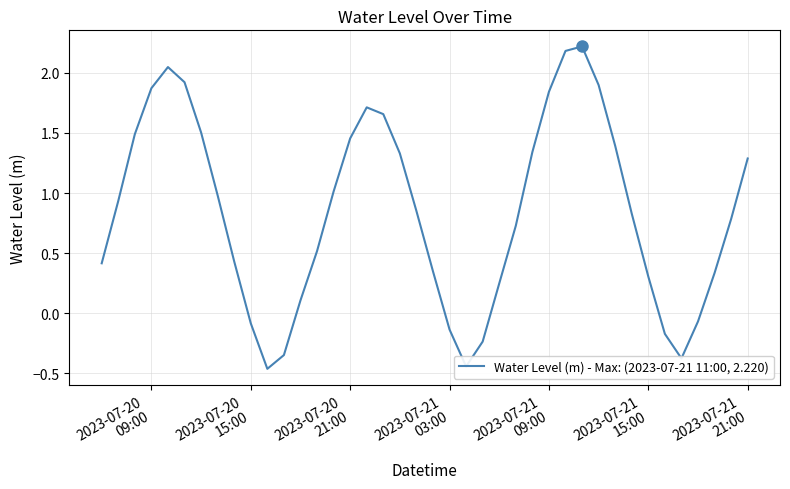

What is the maximum value shown in the chart?

2.2